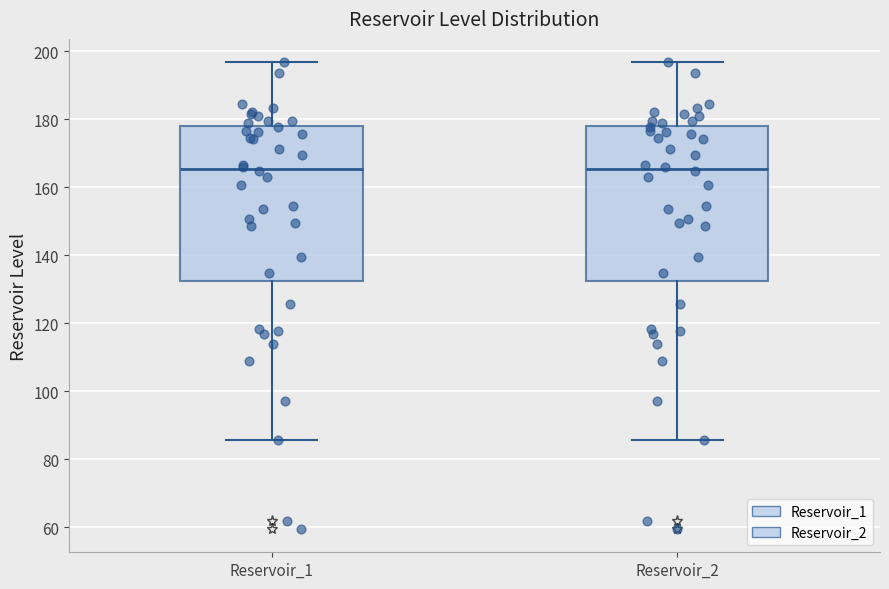

Reading left to right, read every box against the y-axis: the position of its median line, the range the box covers, and the ends of its whiskers. The values are not printed on the chart, so give them approximately, as read against the axis.

Reservoir_1: median 166, box 132 to 178, whiskers 86 to 196
Reservoir_2: median 166, box 132 to 178, whiskers 86 to 196